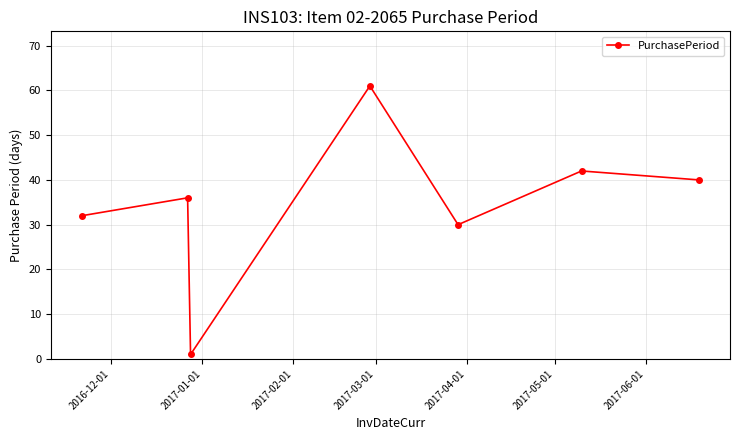

How many lines are shown in the chart?

1